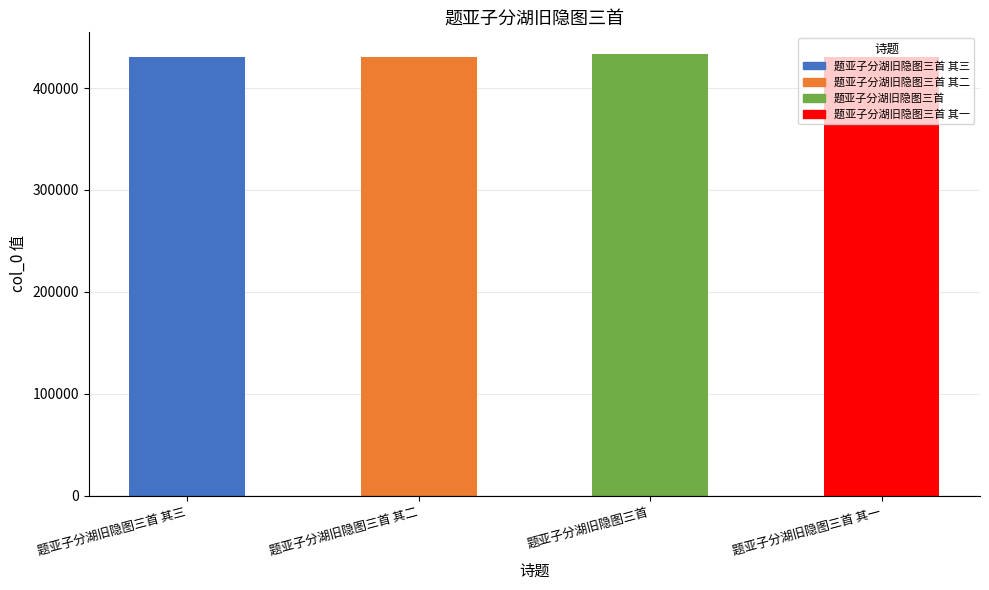

Rank the categories by value from lowest to highest.

题亚子分湖旧隐图三首 其一, 题亚子分湖旧隐图三首 其二, 题亚子分湖旧隐图三首 其三, 题亚子分湖旧隐图三首